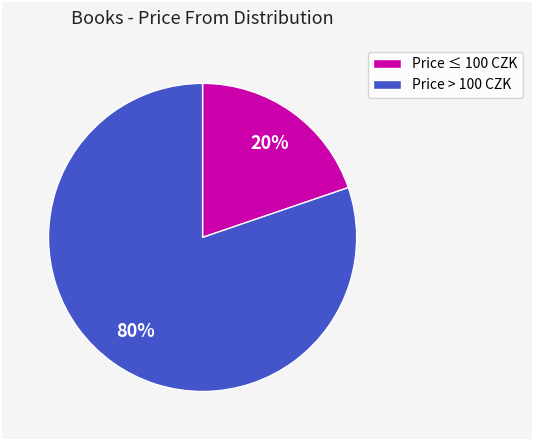

To the nearest percent, what is the combined percentage of Price ≤ 100 CZK and Price > 100 CZK?

100%